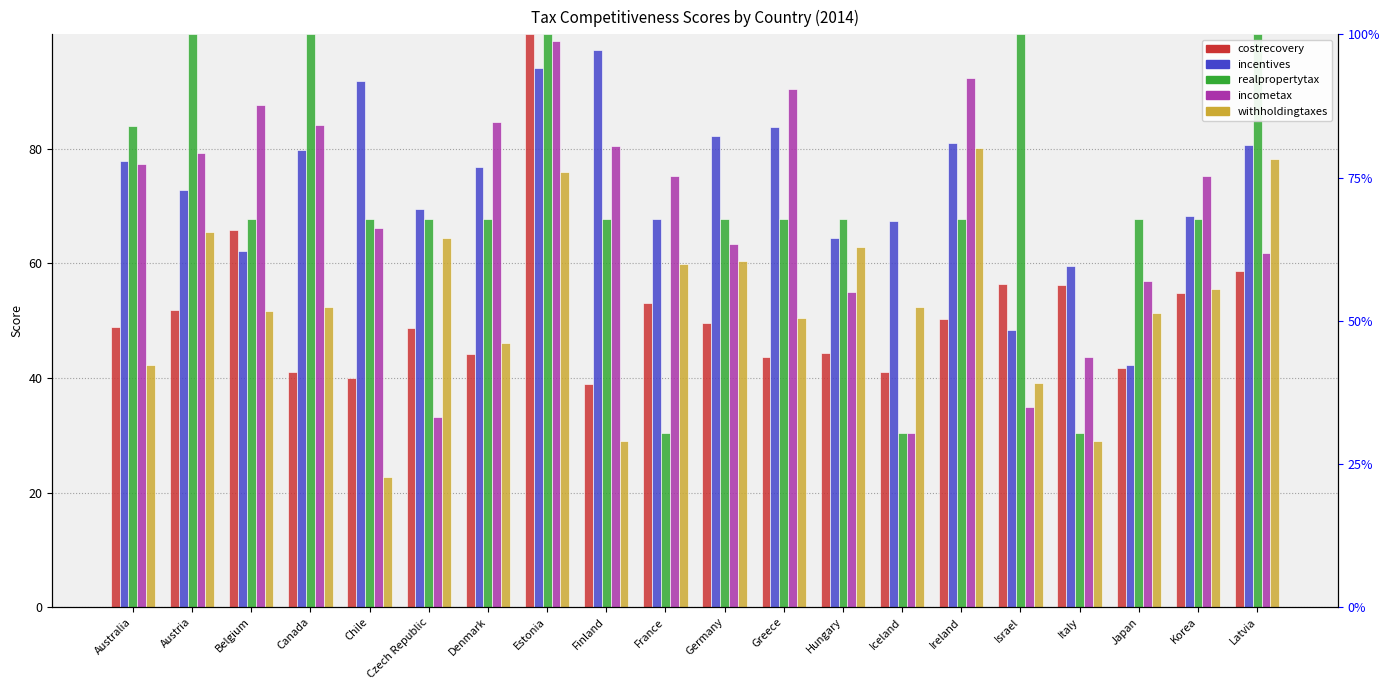

At which label is incentives closest to 69?

Czech Republic